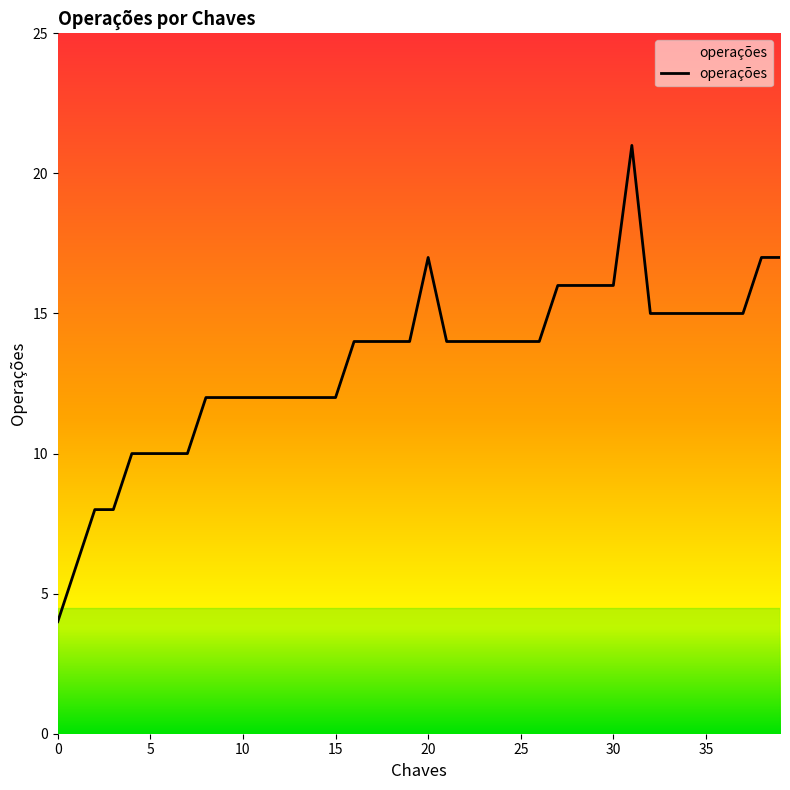

What is the average value?

13